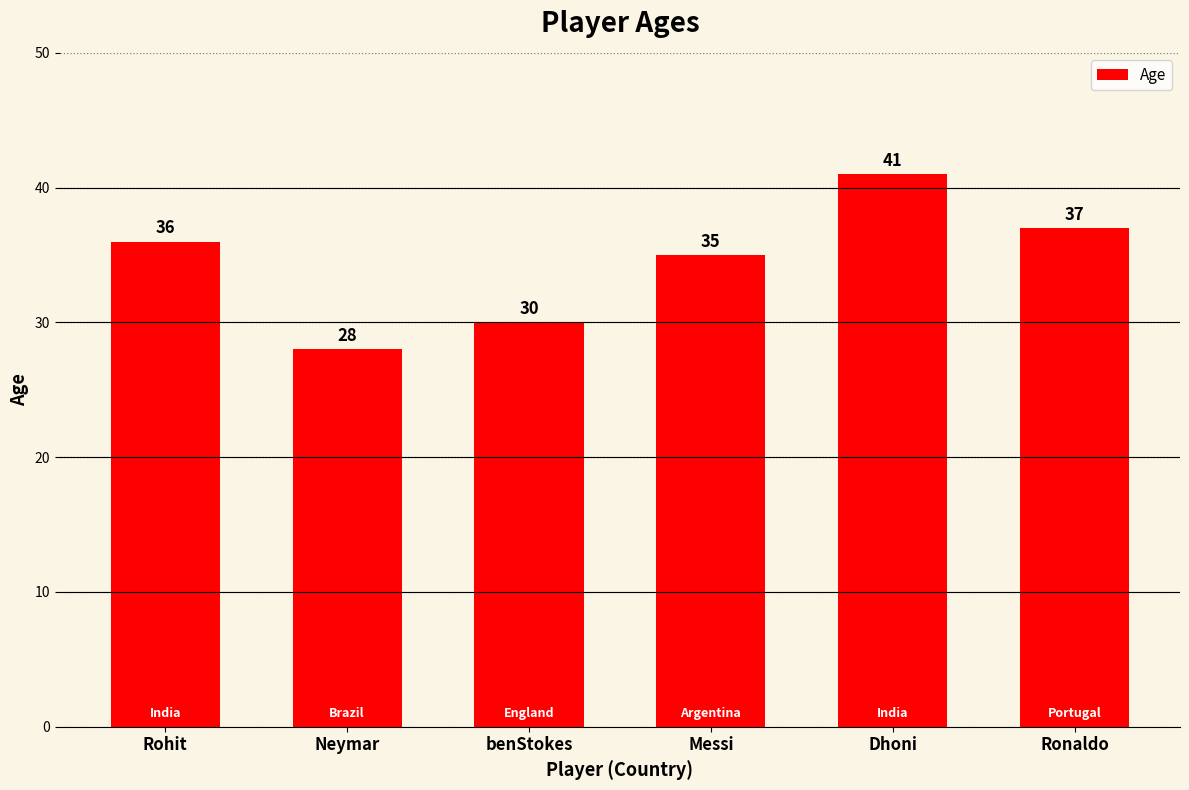

Does the chart contain any negative values?

No